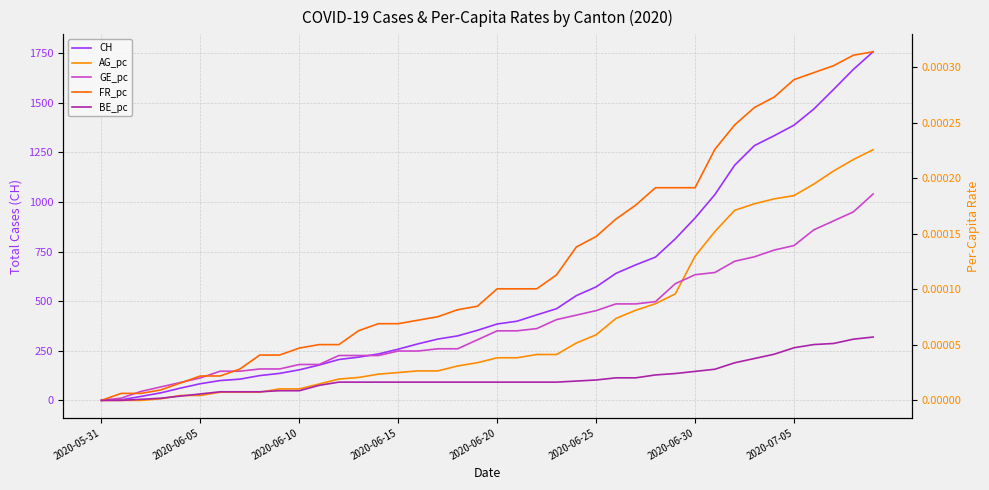

How many values in GE_pc are above zero?

39